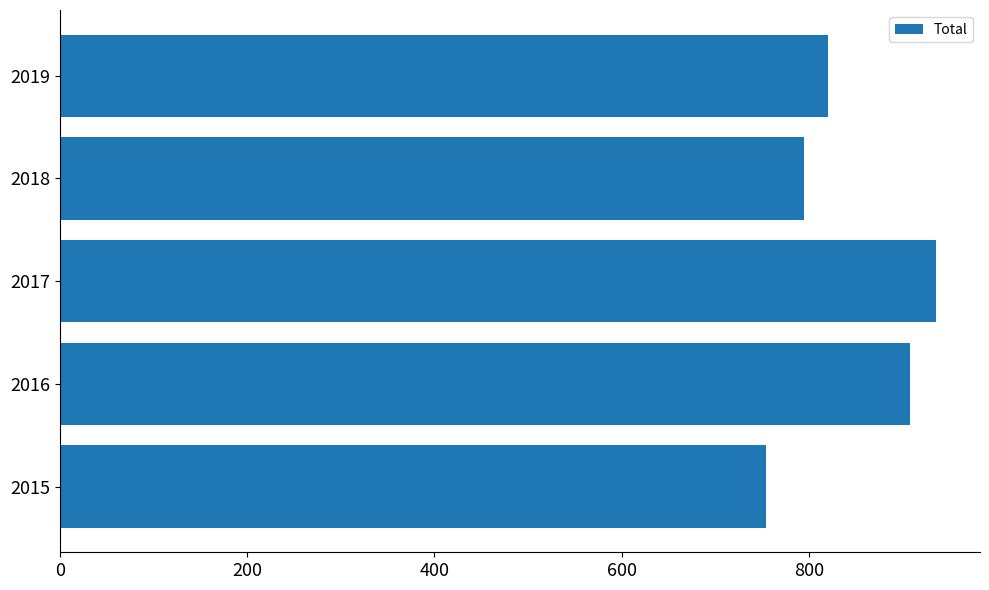

True or false: the data shows 260 at 2016.

False